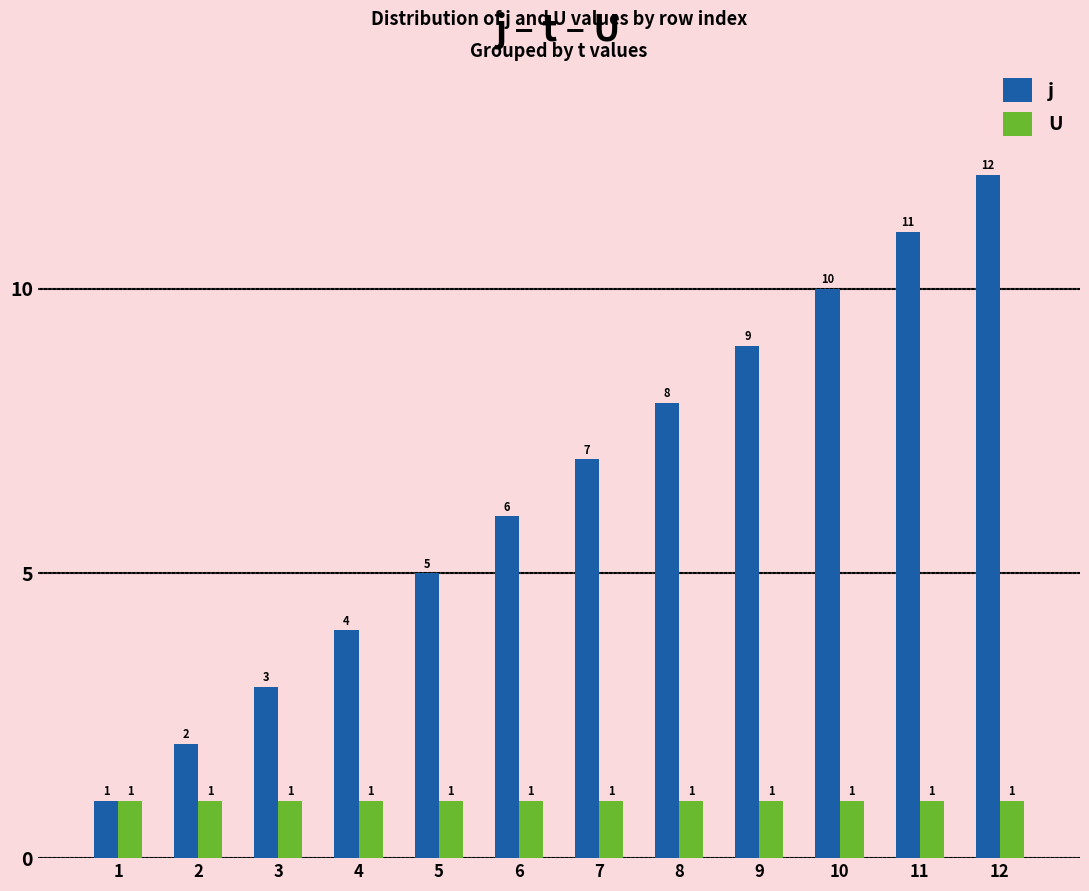

What are all the series names shown in the legend?

j, U